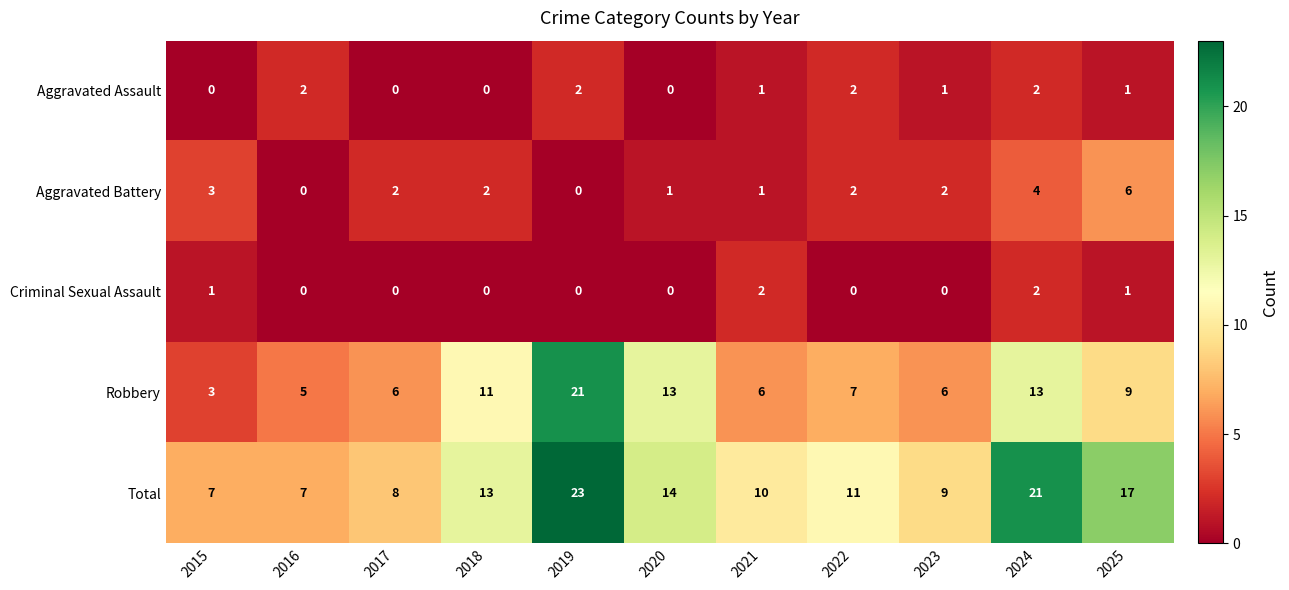

Count the Aggravated Assault values in the range 0 to 2.

11